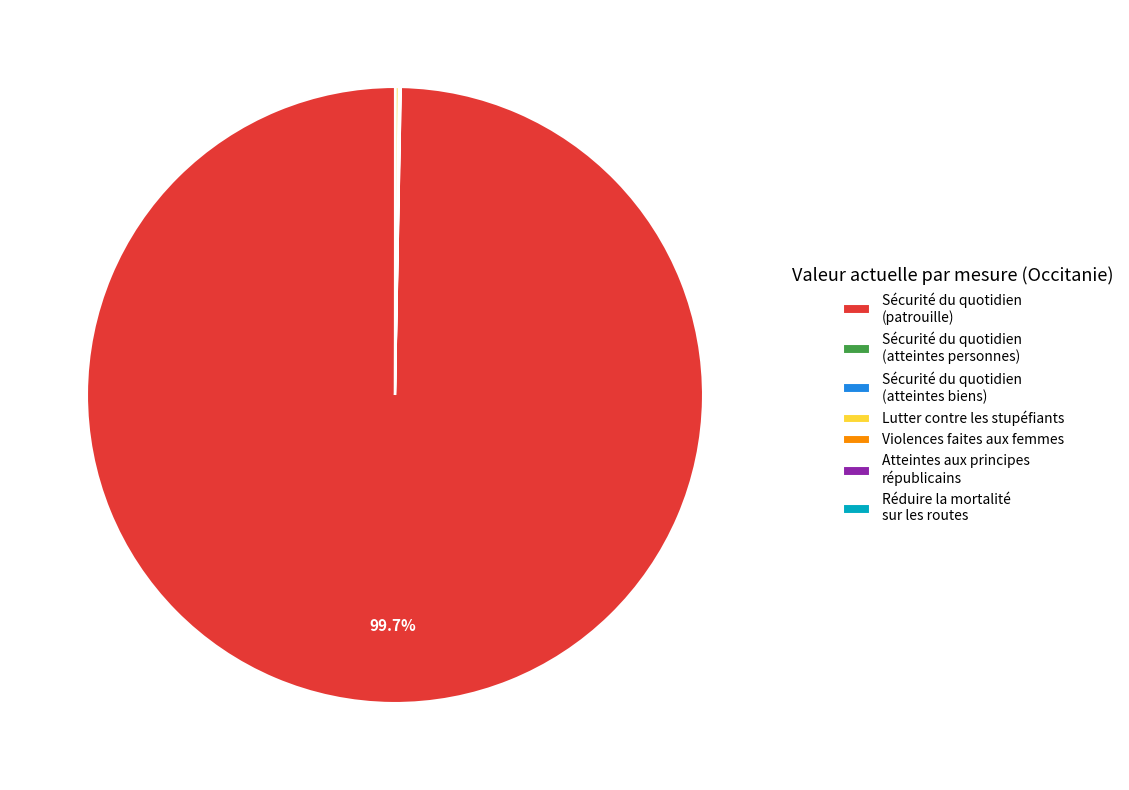

Which category has the biggest portion of the pie?

Sécurité du quotidien (patrouille)